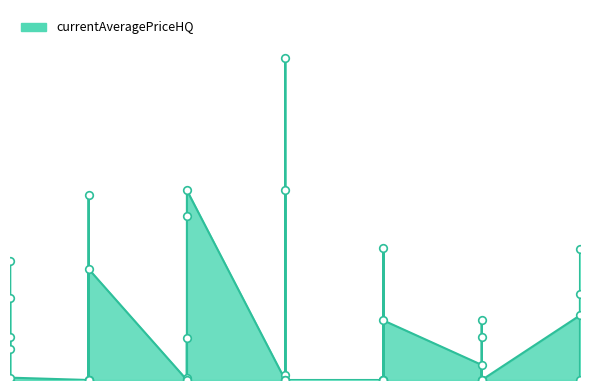

What is the change in value from 5 to 10?

+19500.0